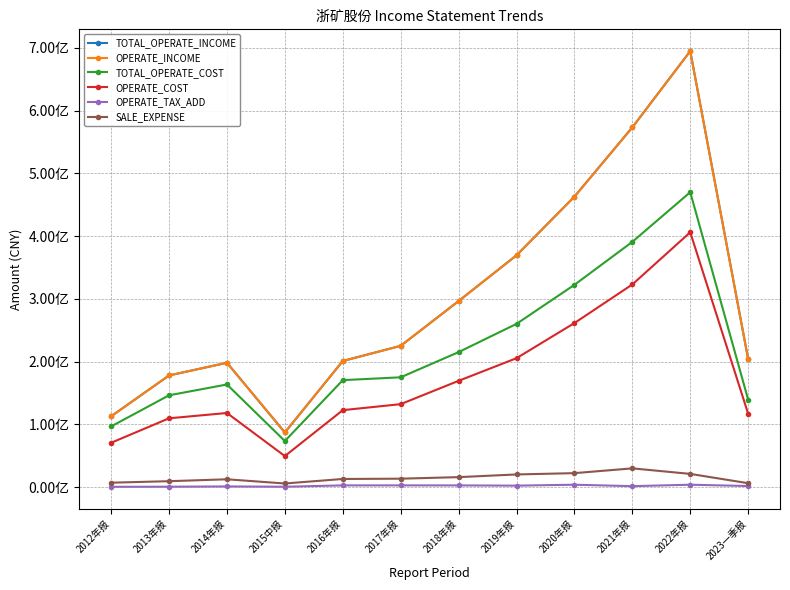

What is the difference between the TOTAL_OPERATE_INCOME values at 2017年报 and 2021年报?

348104509.3